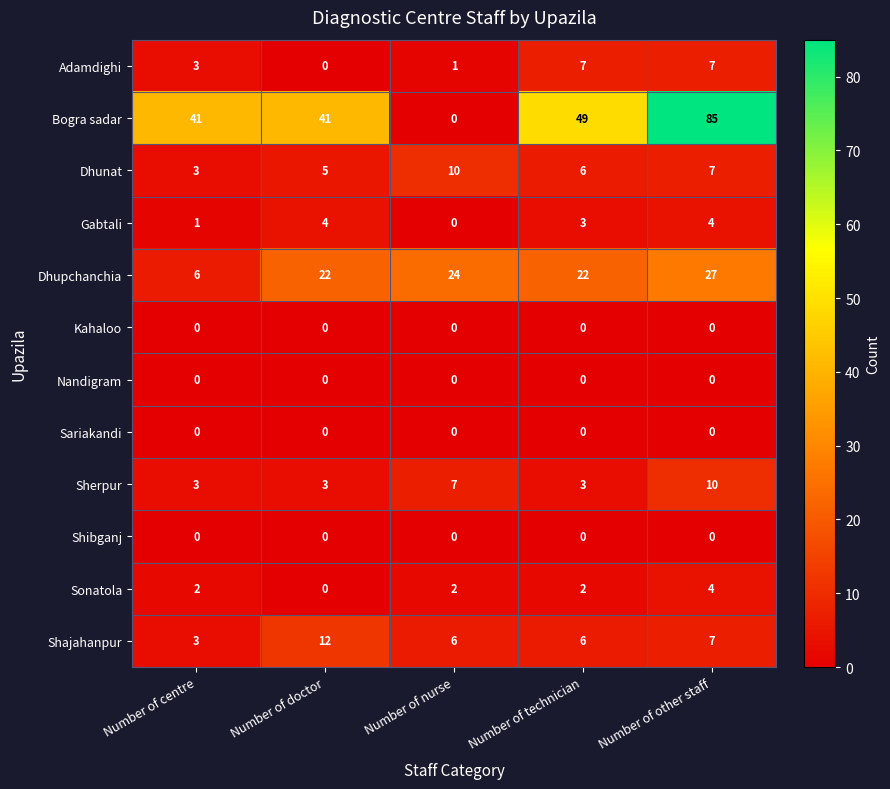

Which category has the highest value across all series?

Number of other staff